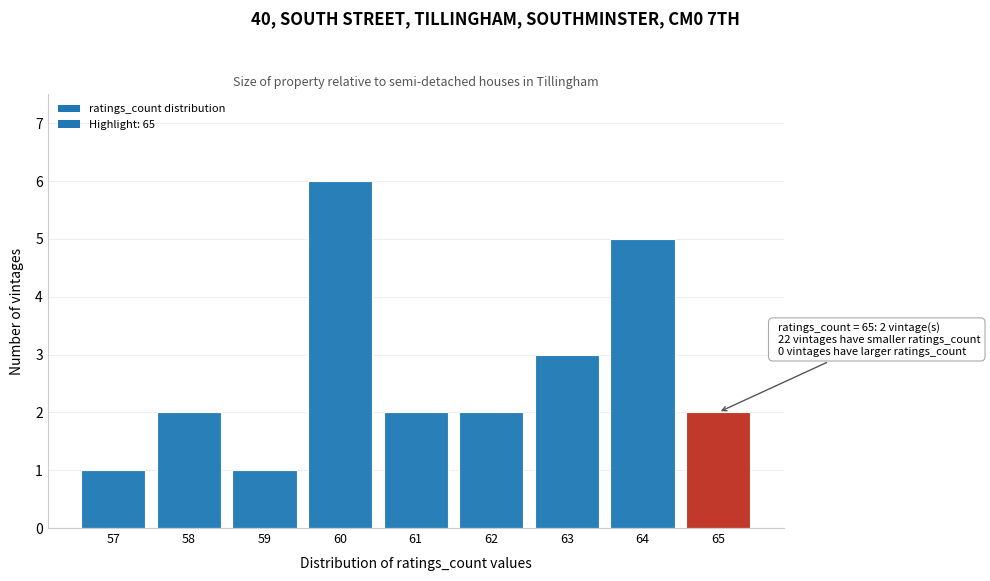

Reading left to right, extract all data points from this chart.

57=1	58=2	59=1	60=6	61=2	62=2	63=3	64=5	65=2